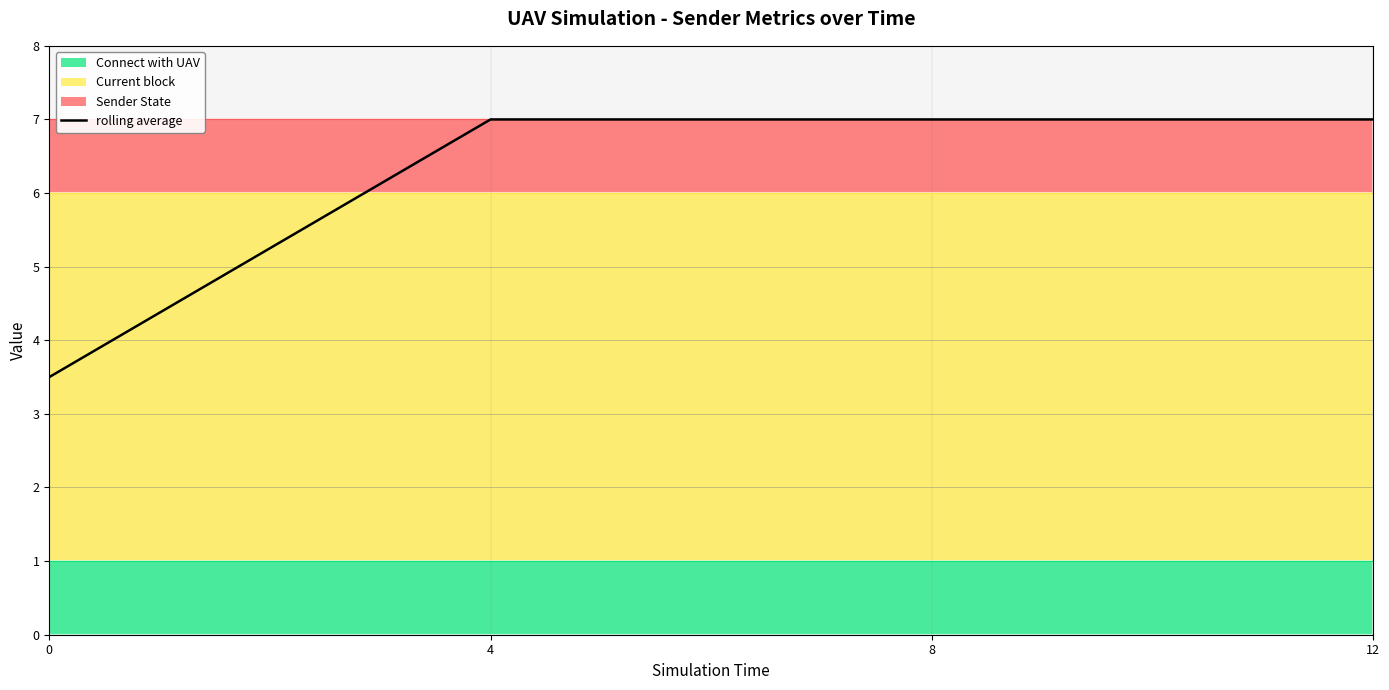

Reading left to right, what are all the values shown in this chart?

3.5	7.0	7.0	7.0